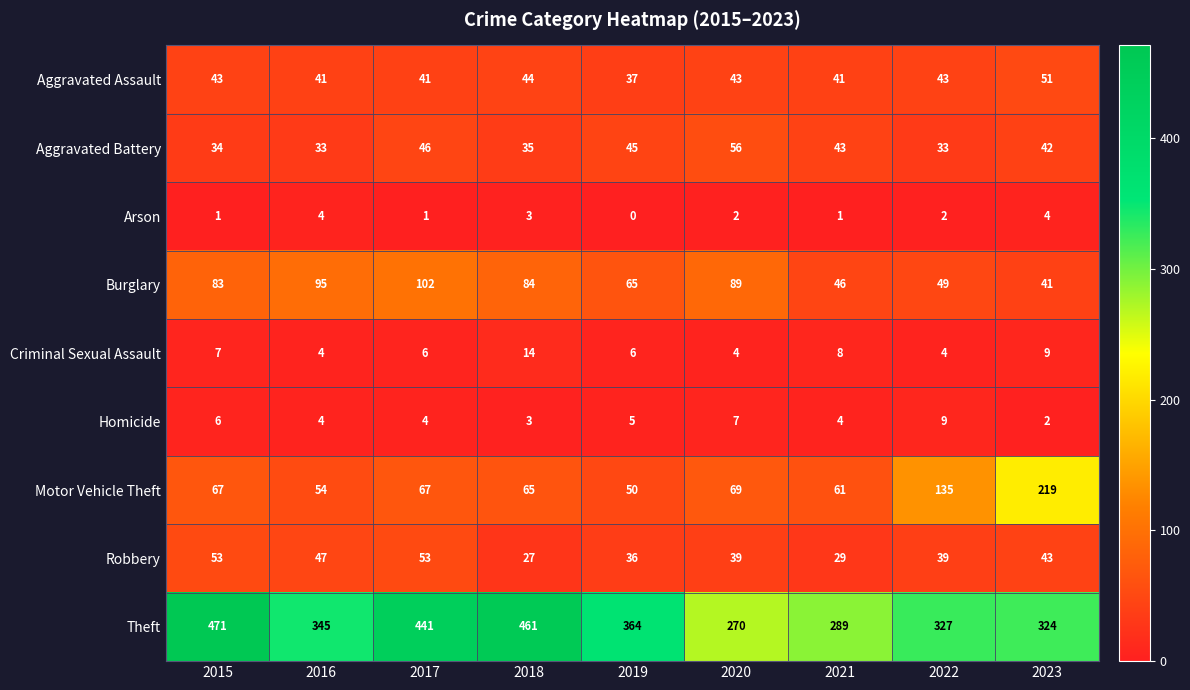

At which category is the sum across all series the highest?

2015